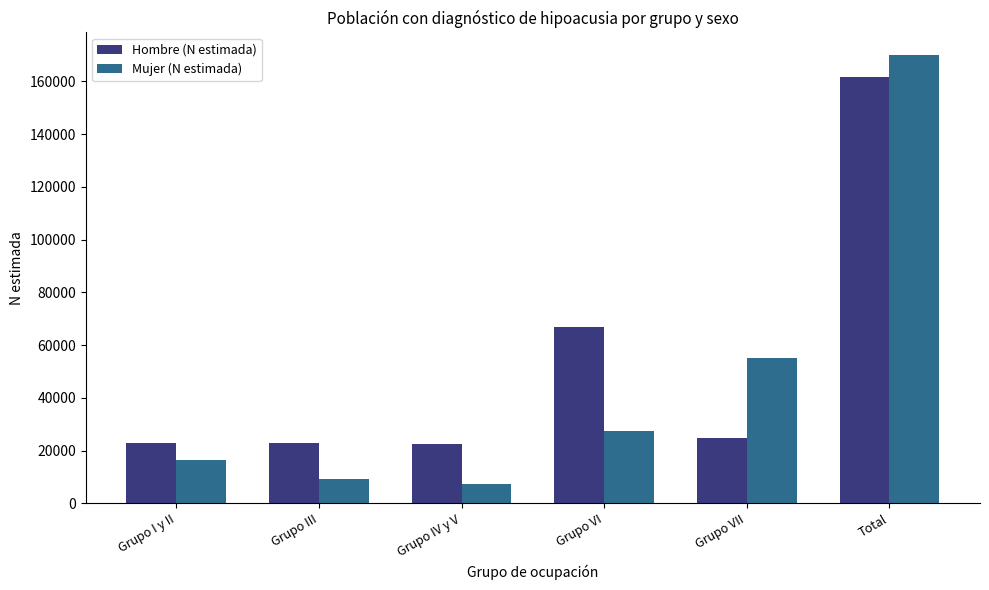

List the labels in order of Mujer (N estimada) value, smallest first.

Grupo IV y V, Grupo III, Grupo I y II, Grupo VI, Grupo VII, Total